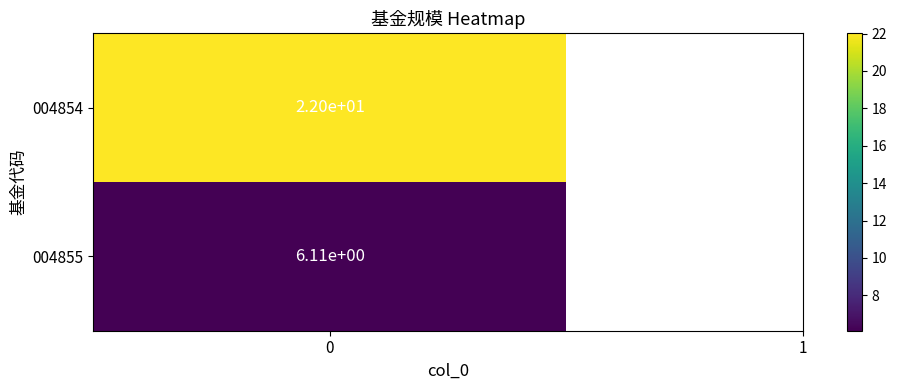

Reading left to right, extract all data points from this chart.

22.0	6.1